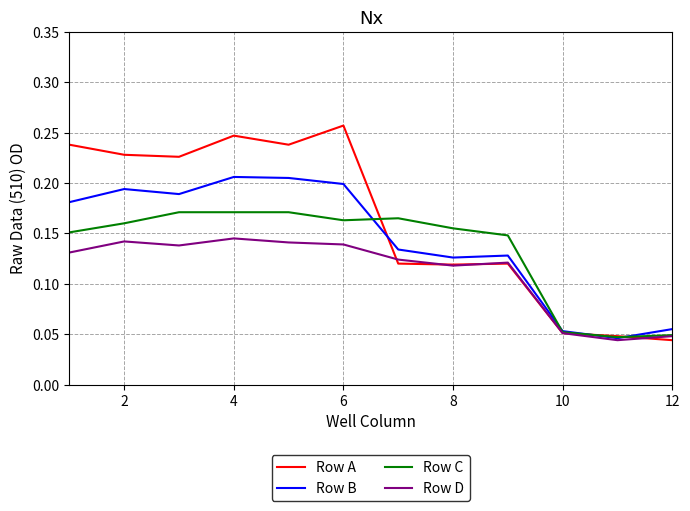

In Row A, how many points are higher than both neighbors (excluding endpoints)?

3